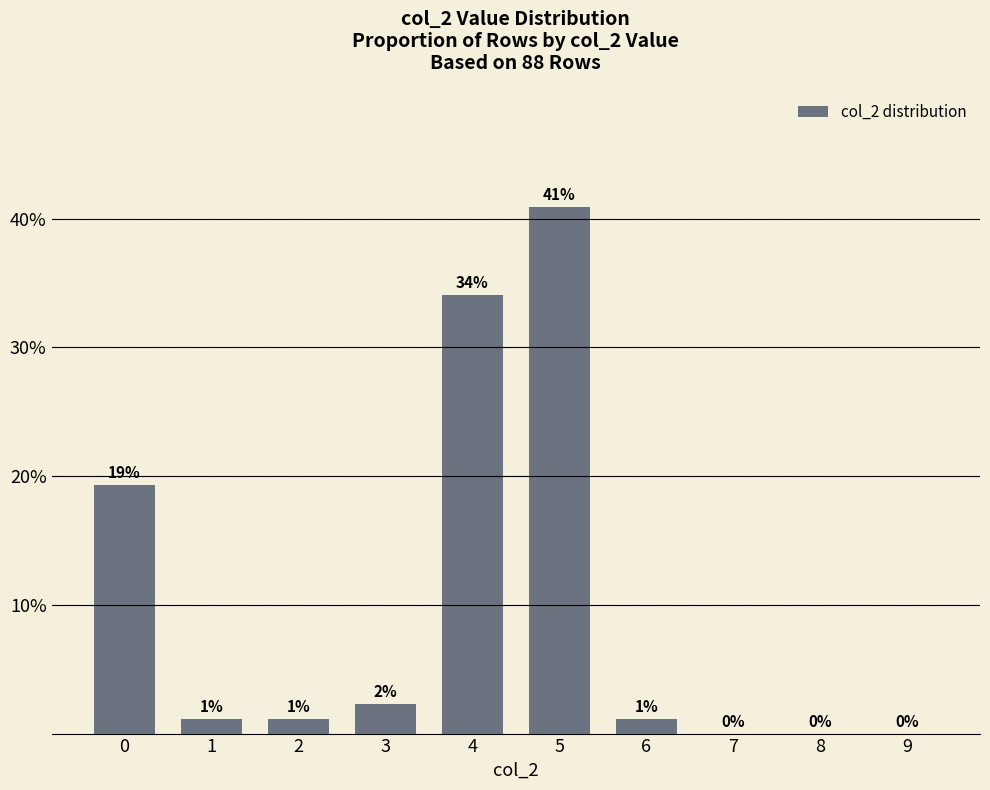

What is the difference between the maximum and minimum values?

0.4